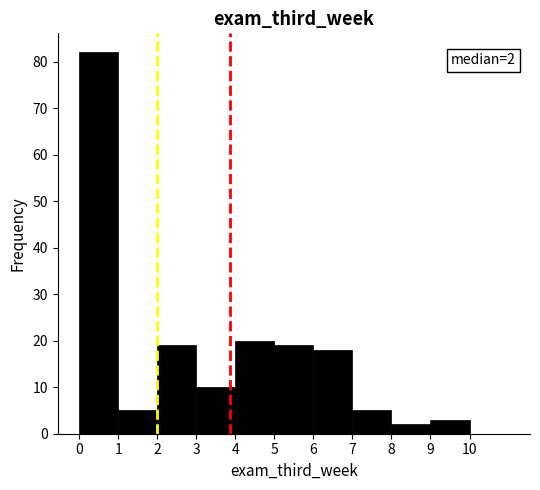

Which range on the x-axis has the tallest bar?

0 to 1